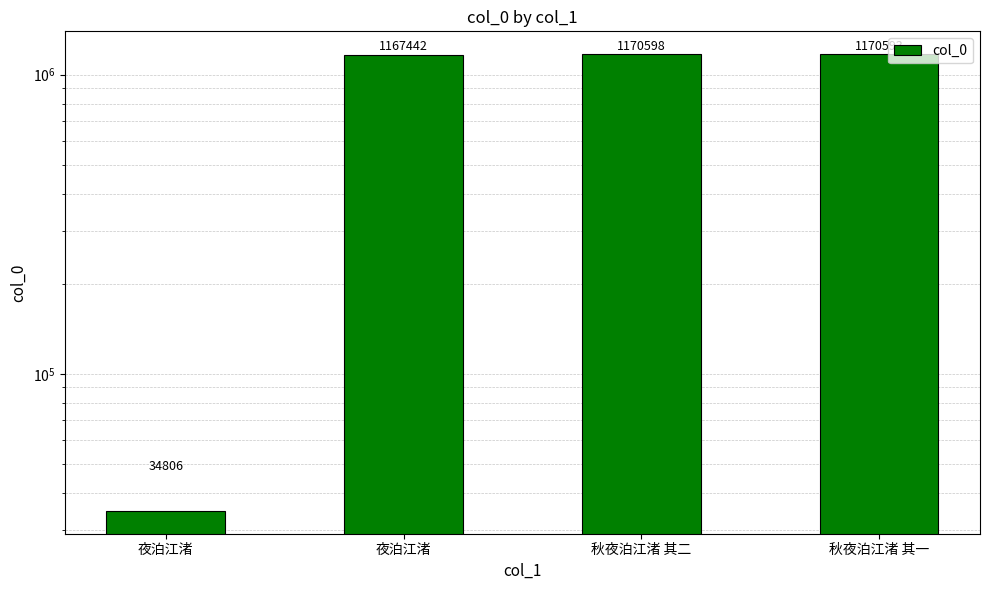

What is the value of the 2nd bar from the left?

34806